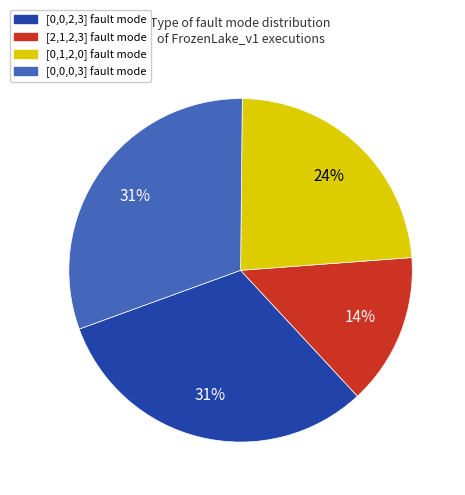

Does any single category account for the majority?

No